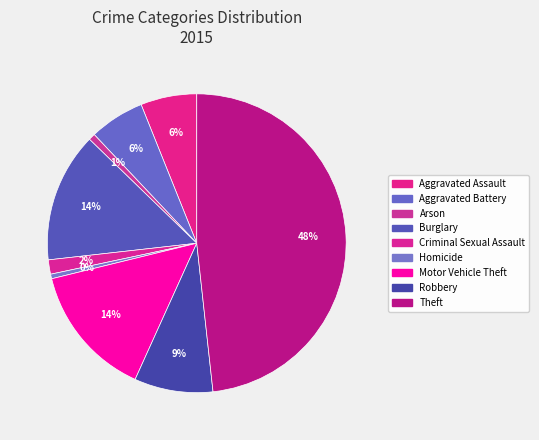

Count the number of slices in the pie.

9